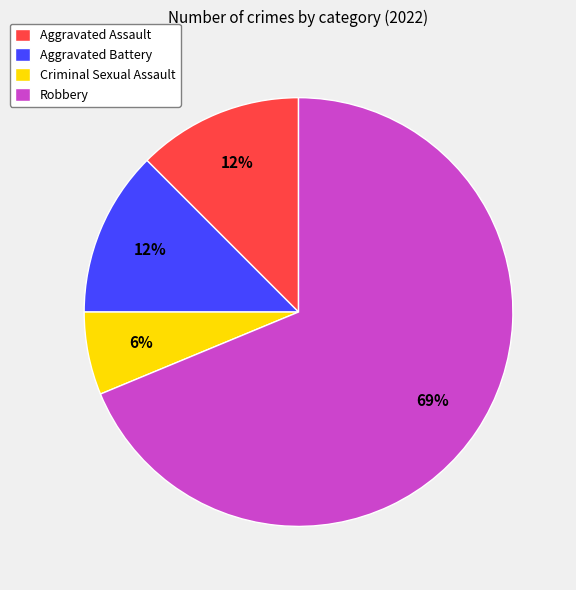

To the nearest percent, what portion does Criminal Sexual Assault represent?

6%